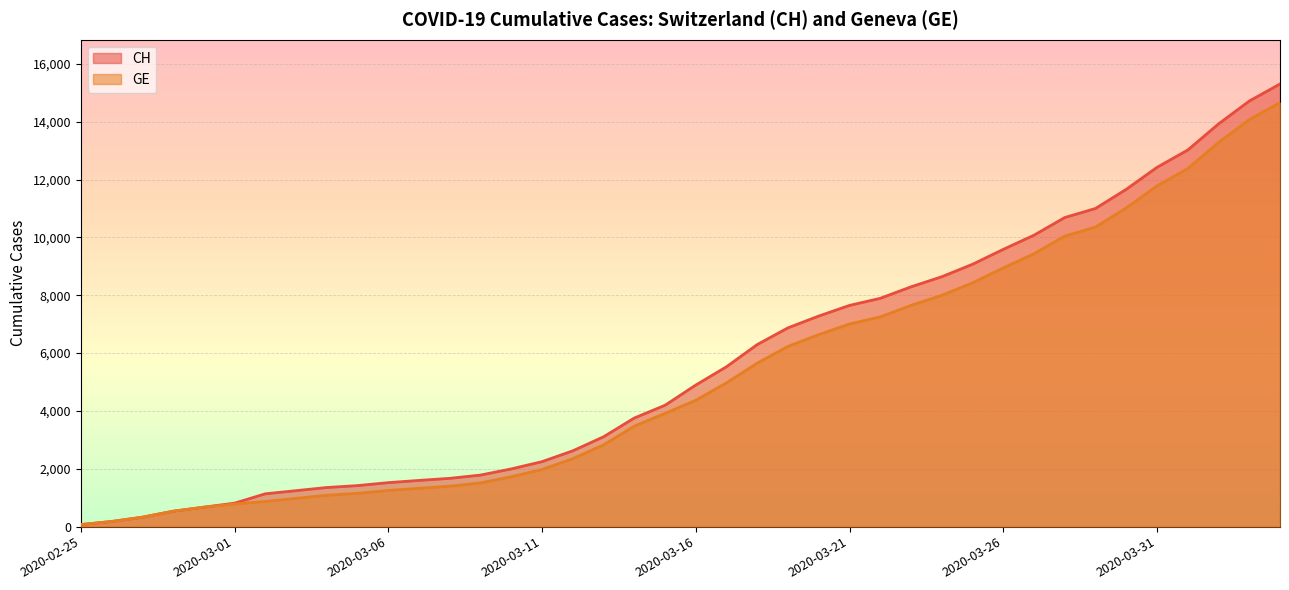

What is the difference between the CH values at 2020-02-29 and 2020-04-01?

12348